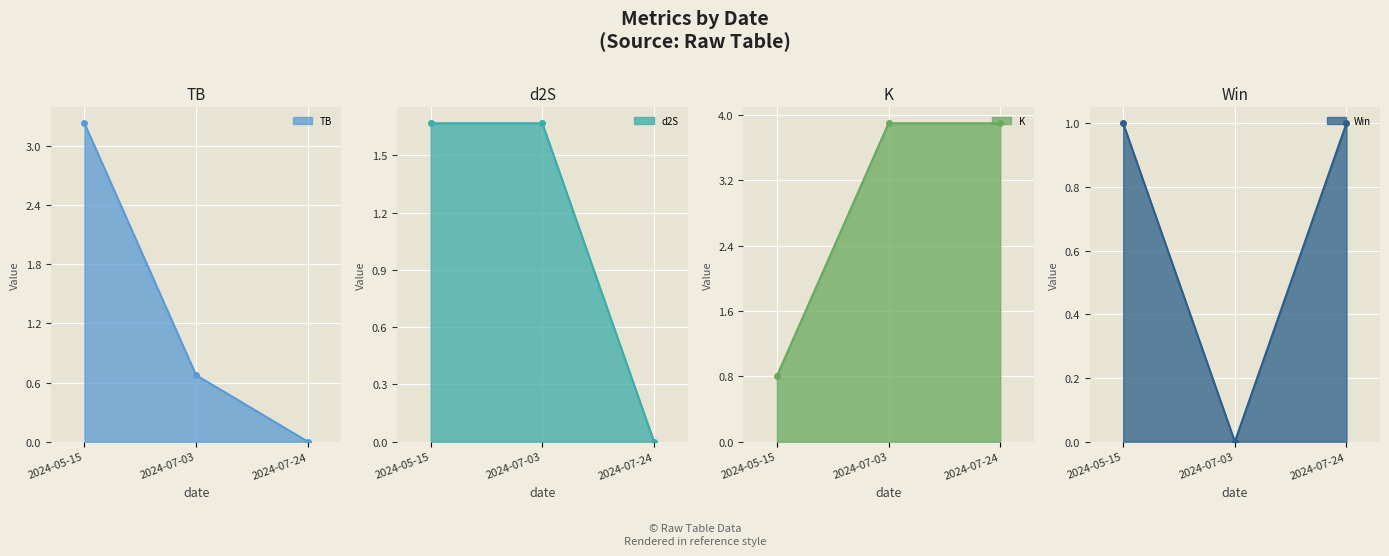

Rank the series by their maximum value, from lowest to highest.

Win, d2S, TB, K